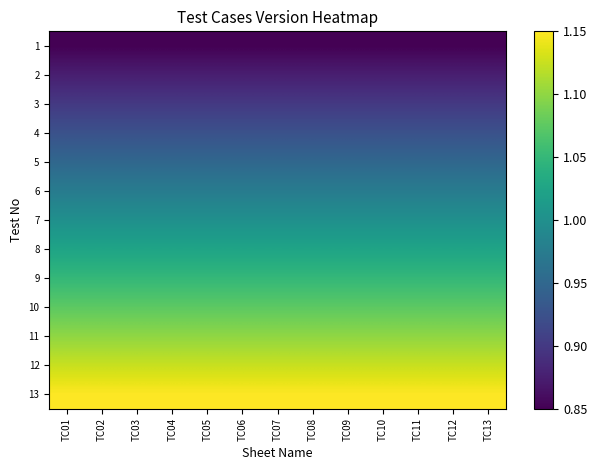

How many series are shown in this chart?

13